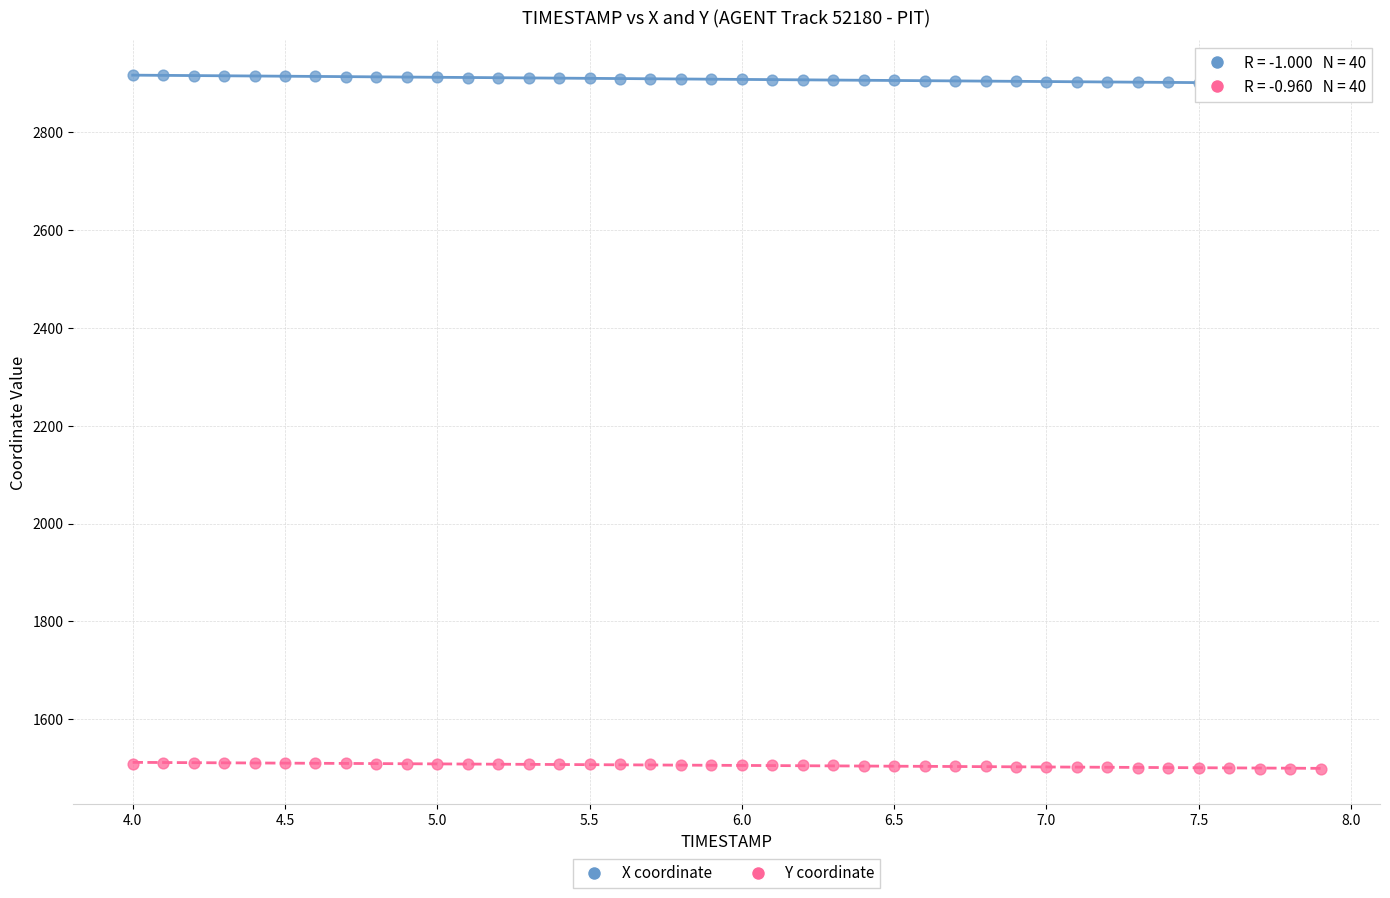

Which series contains the lowest Y value?

Y coordinate